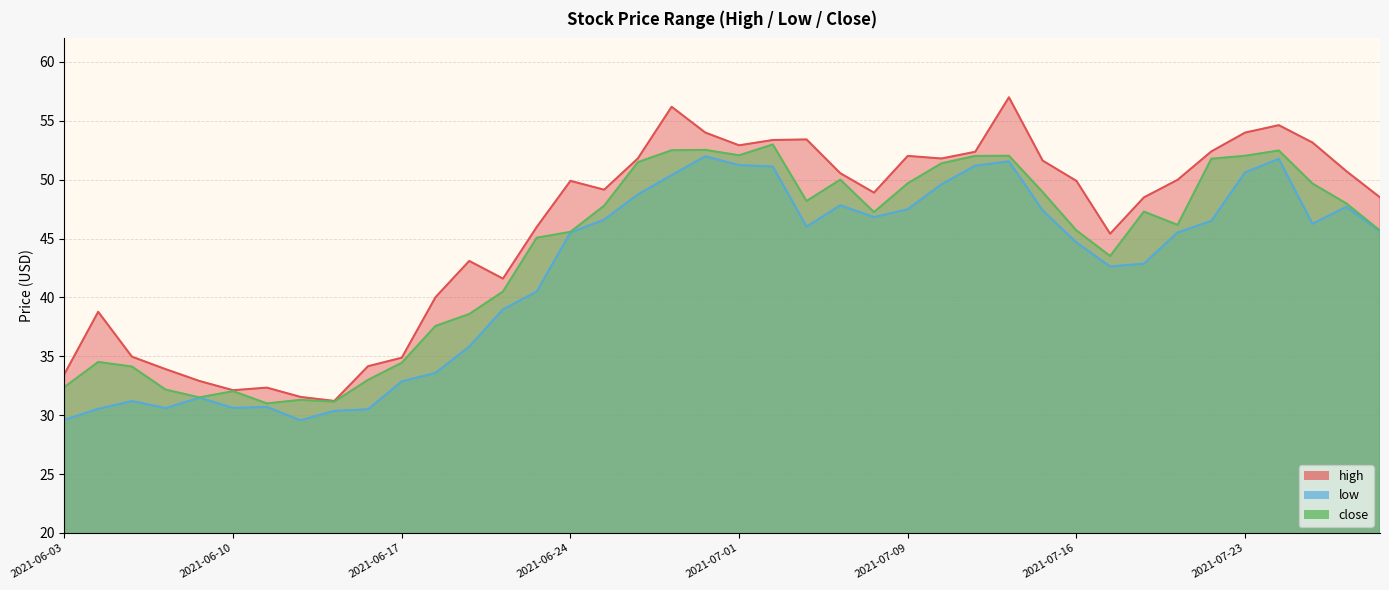

At 2021-06-07, list the series in order from largest to smallest.

high, close, low